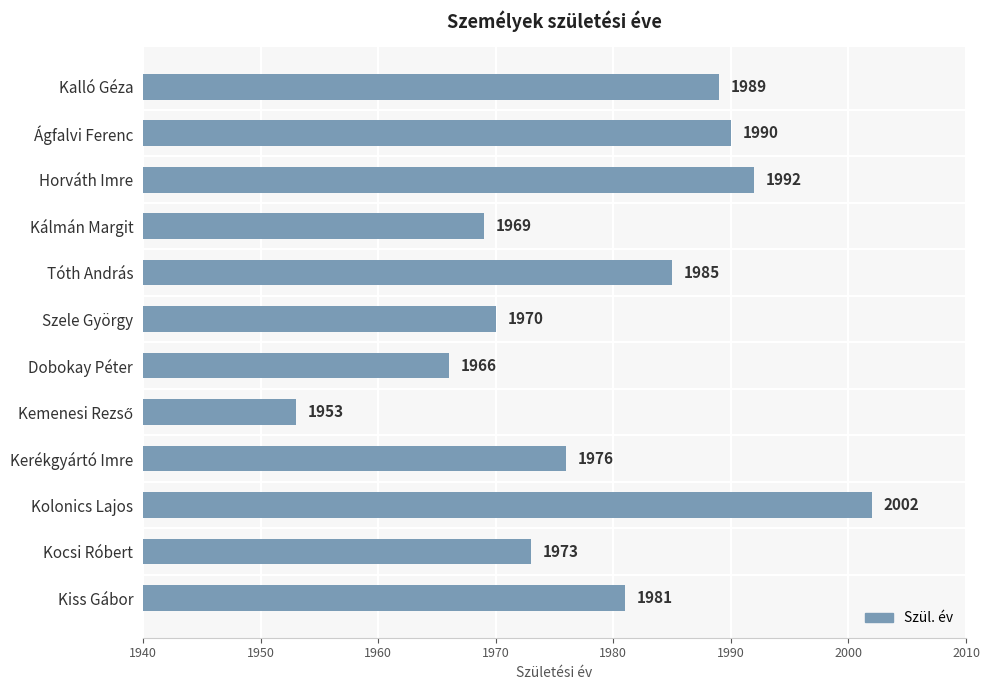

Are the bars horizontal?

Yes